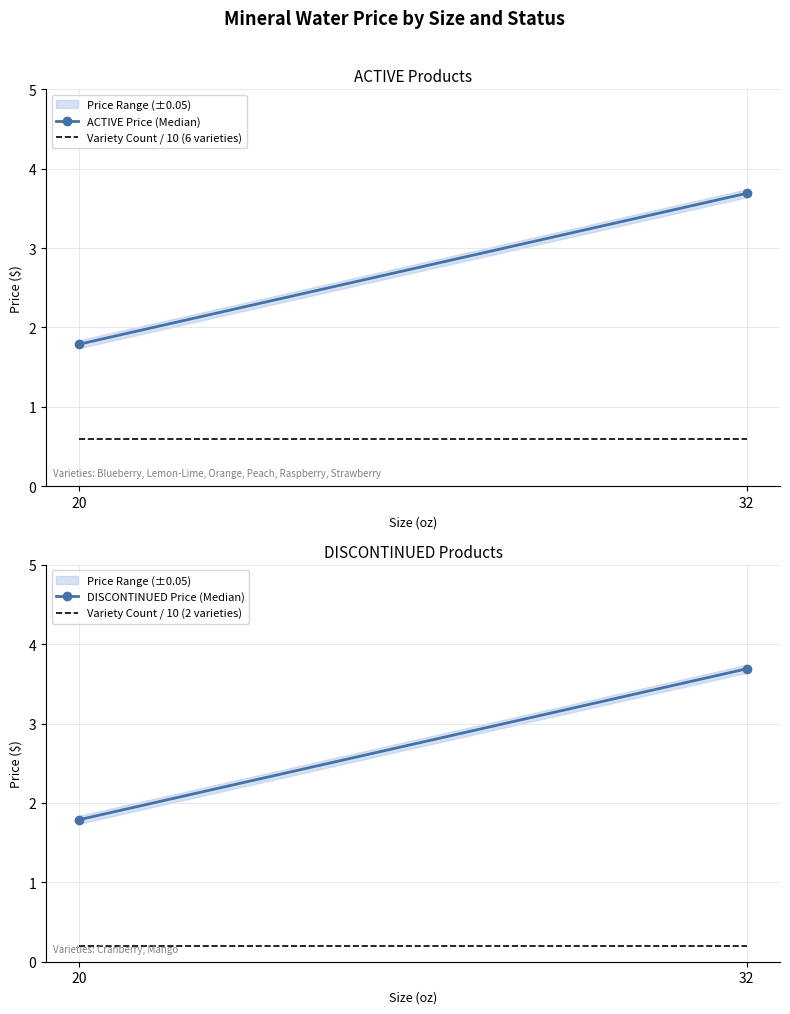

Is it true that ACTIVE Price (Median) equals 3.7 at 32?

True